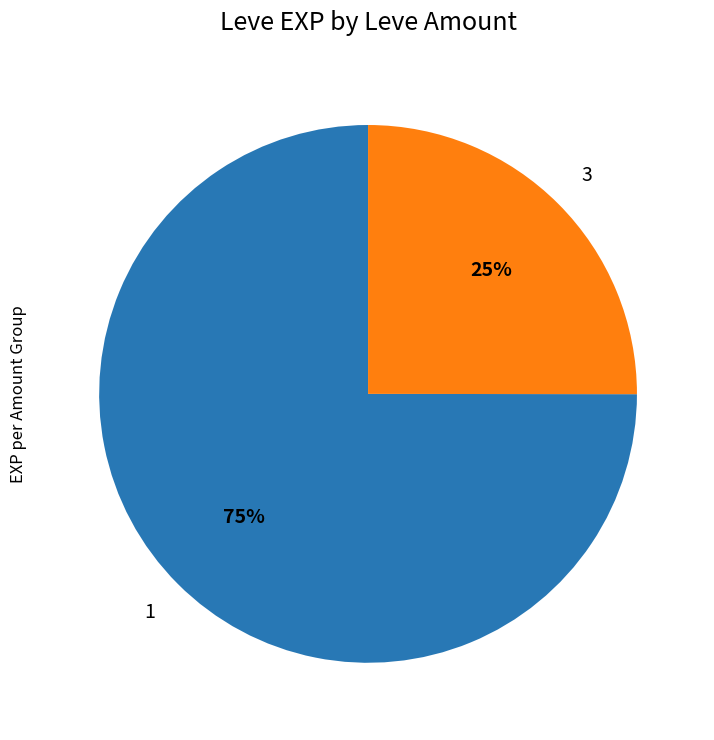

To the nearest percent, what is the average slice percentage?

50%